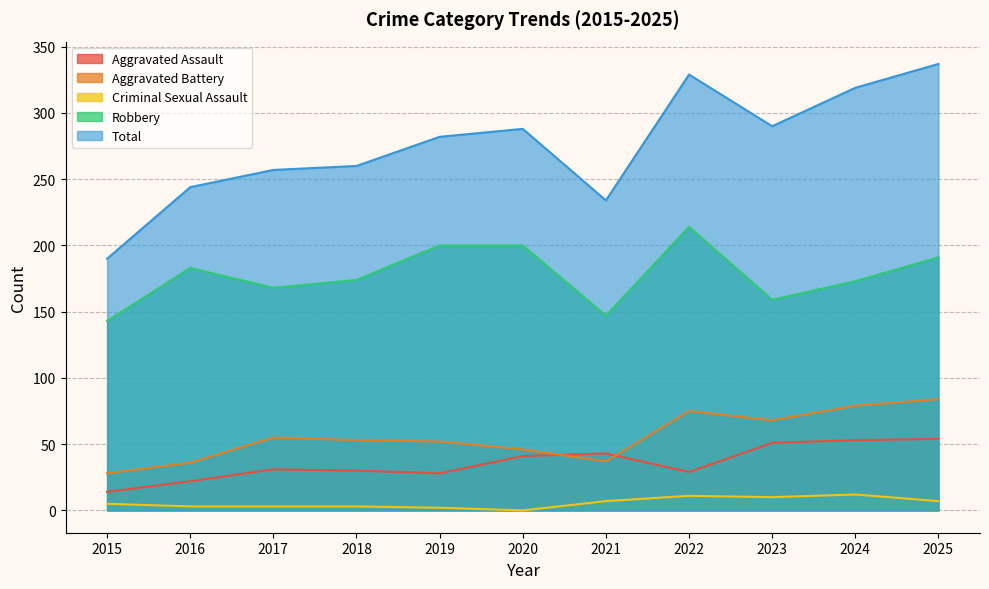

Count the number of data series in this chart.

5